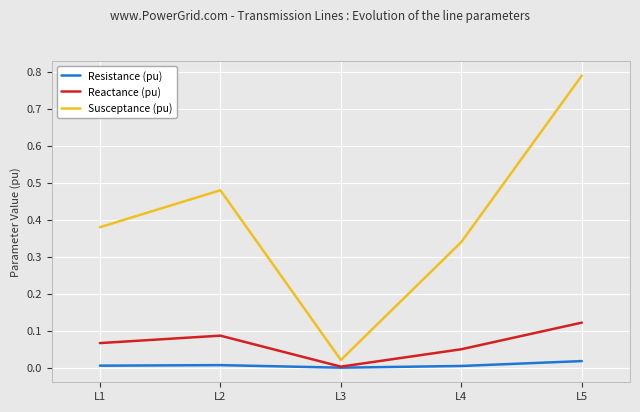

The Reactance (pu) series shows 0.0 at L1. True or false?

False